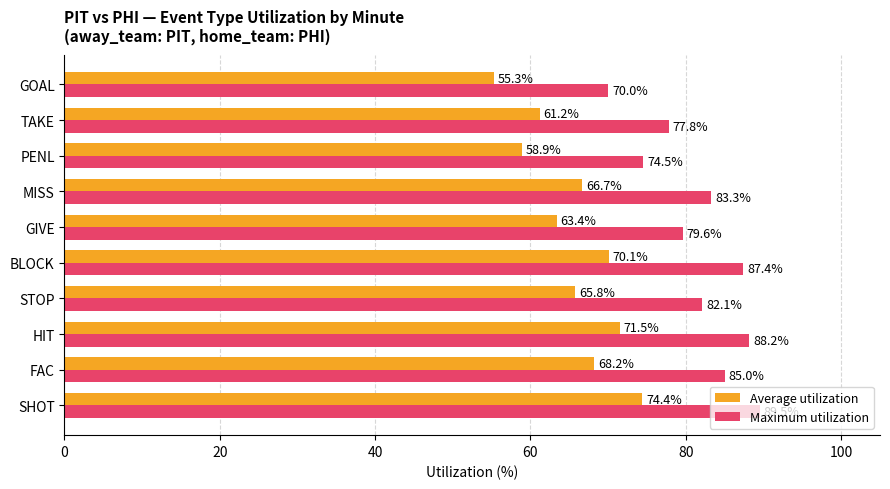

Rank the categories by Average utilization value from lowest to highest.

GOAL, PENL, TAKE, GIVE, STOP, MISS, FAC, BLOCK, HIT, SHOT